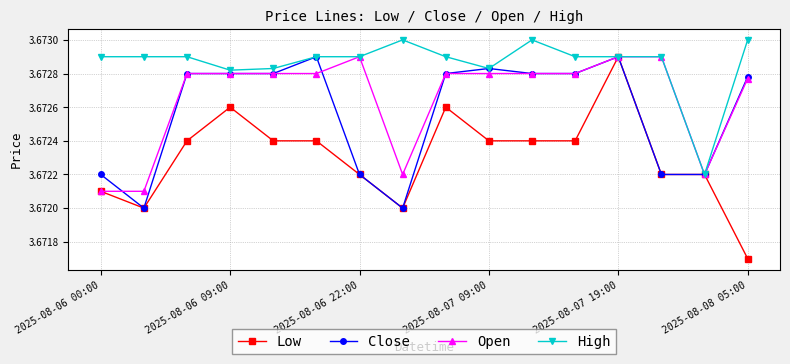

At how many categories does at least one series exceed 3?

16